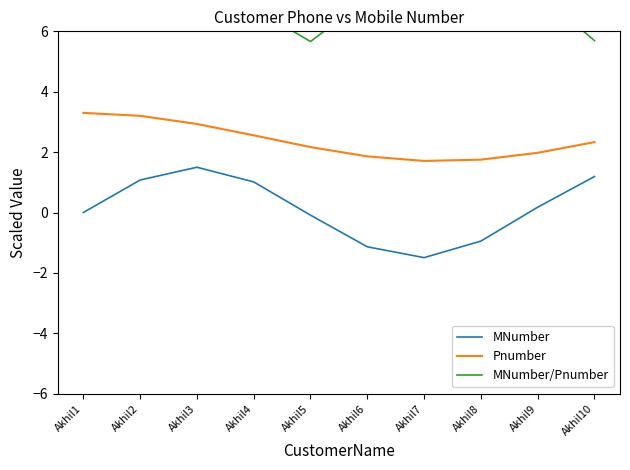

What is the maximum value shown in the chart?

9.5